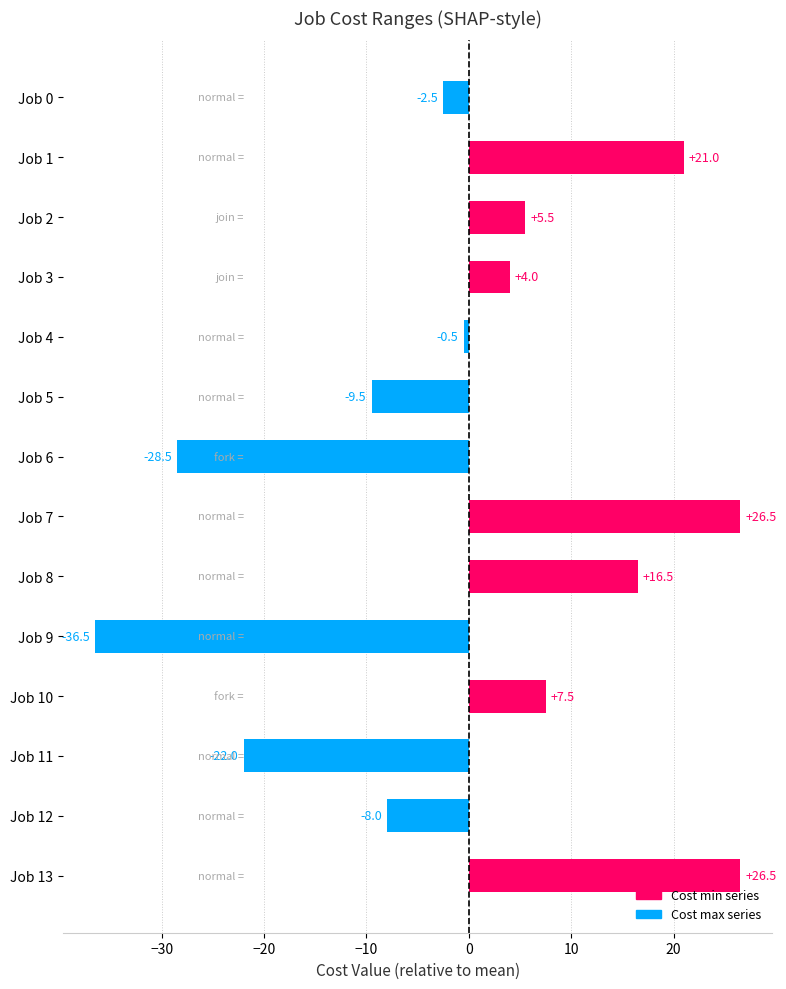

What is the maximum value shown in the chart?

26.5